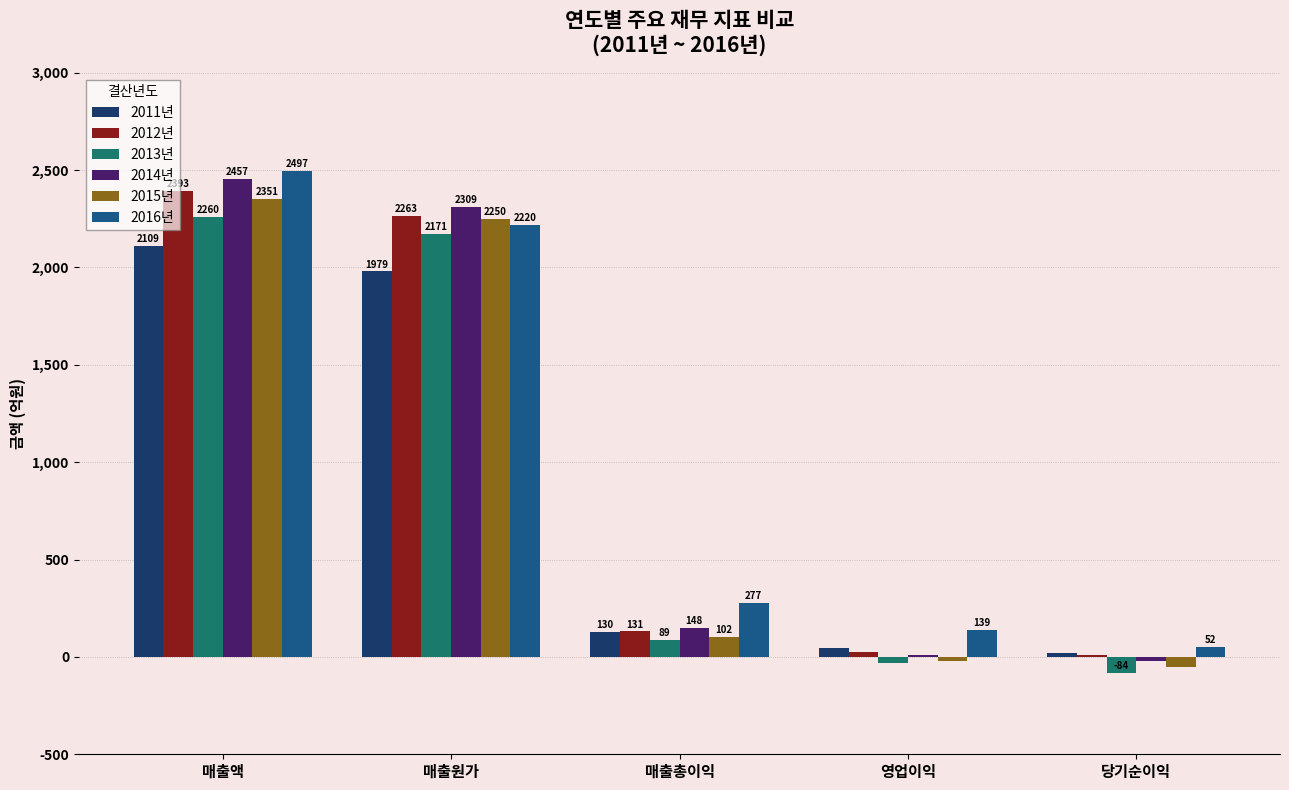

What is the sum of all 2015년 values?

4633.0